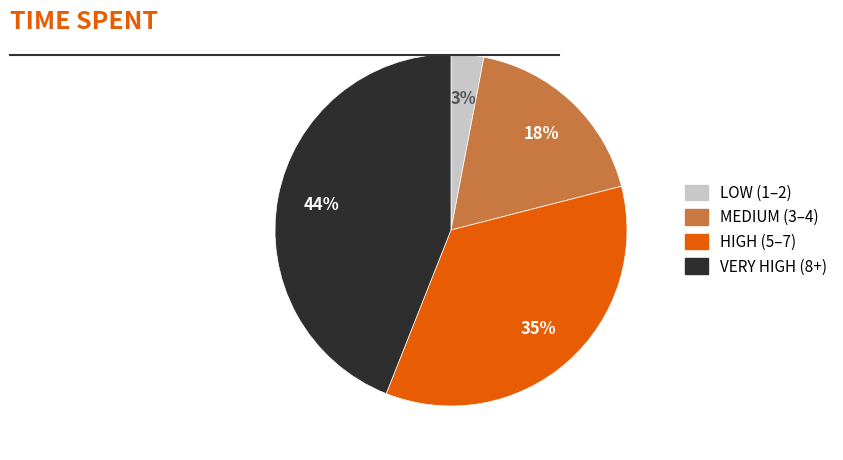

Is there a majority slice in this chart?

No